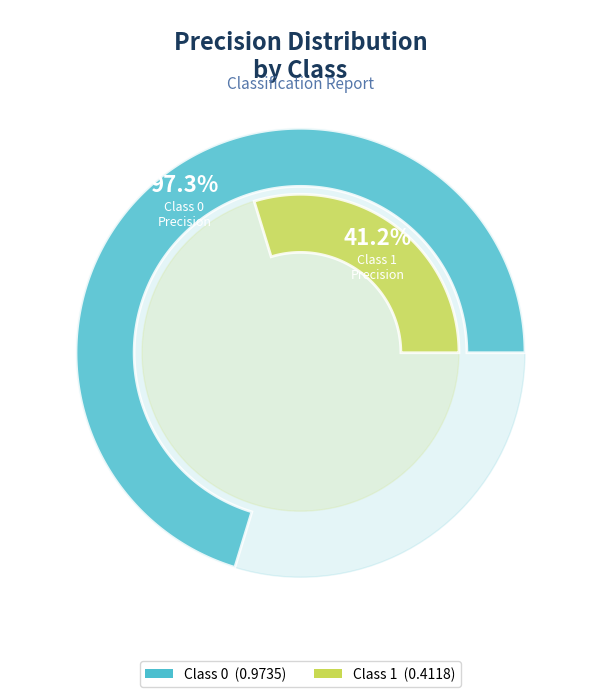

To the nearest percent, what is the average slice percentage?

50%